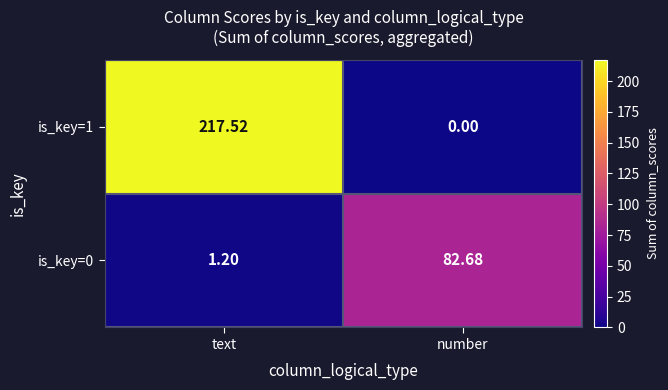

Where is is_key=0 nearest to the value 41?

text